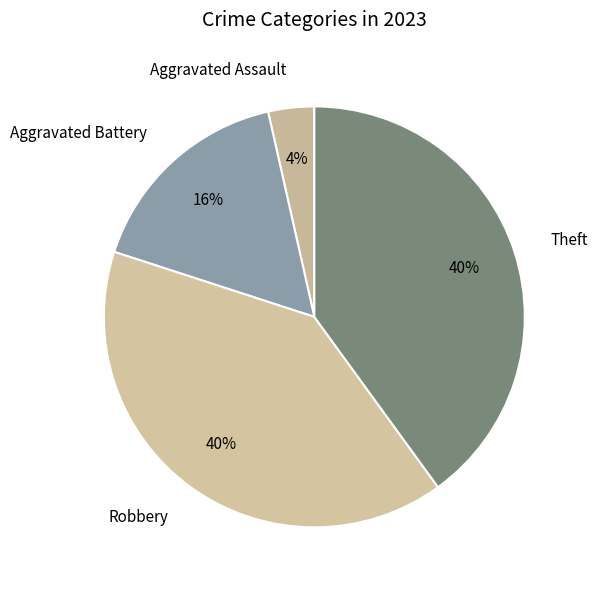

Which slice is the smallest?

Aggravated Assault